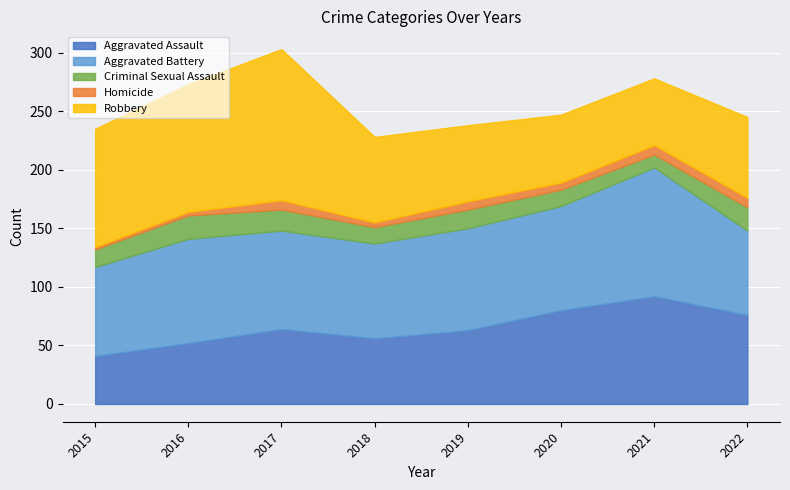

List the series in order of their peak value, highest first.

Robbery, Aggravated Battery, Aggravated Assault, Criminal Sexual Assault, Homicide